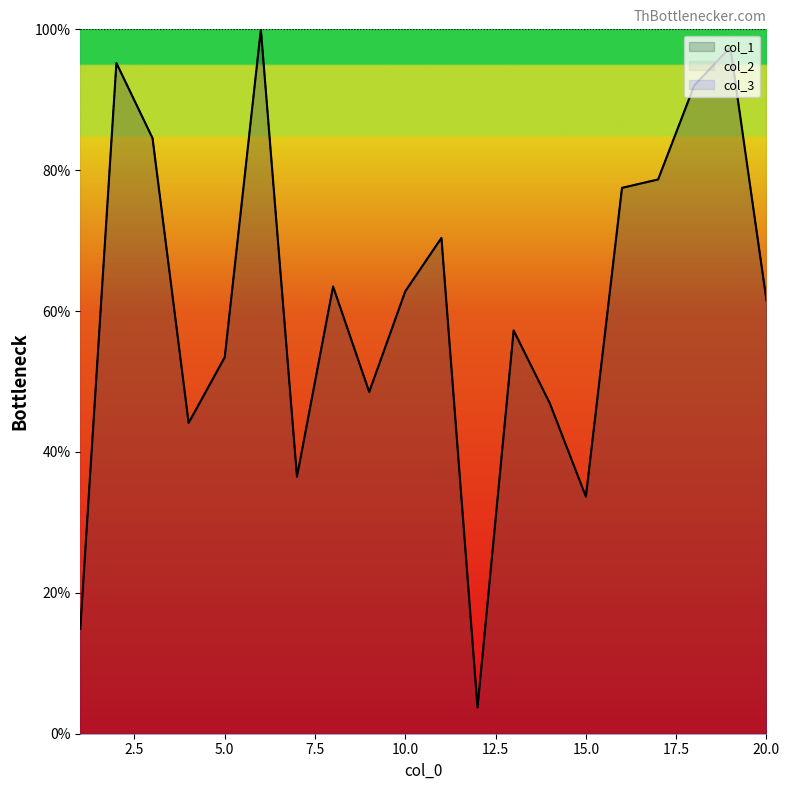

What is the value of the col_2 point at the 8th from the left?

63.5